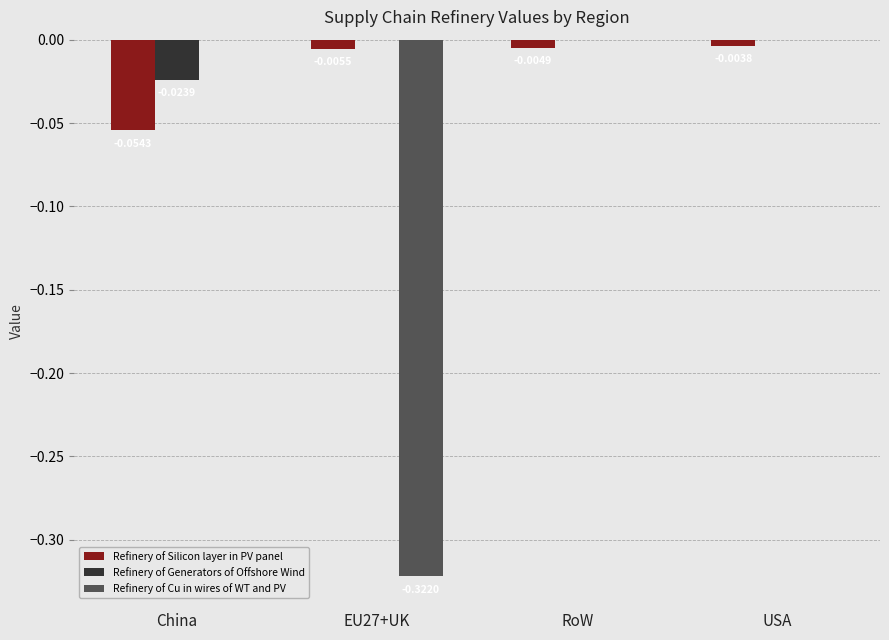

Which series has the largest total across all categories?

Refinery of Generators of Offshore Wind